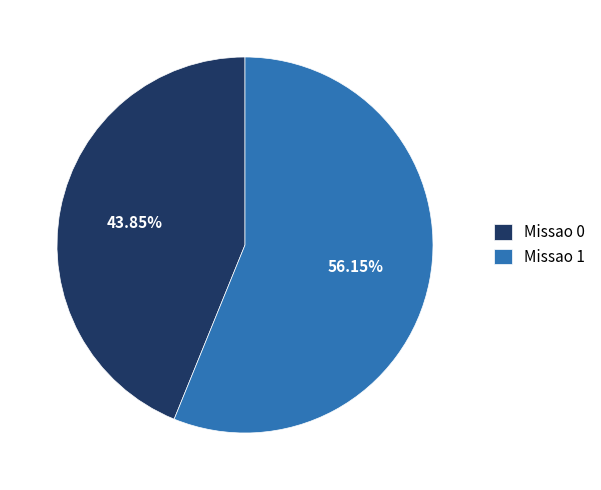

What is the ratio of the value at Missao 0 to the value at Missao 1?

0.8